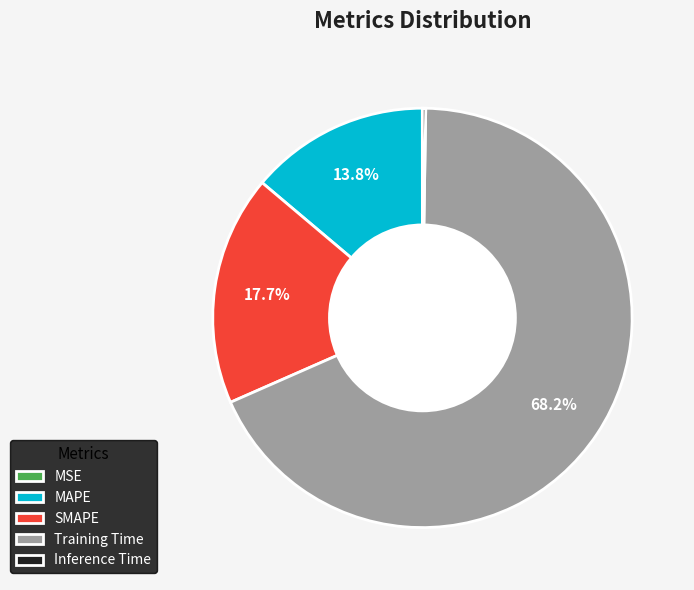

Which slice is the largest?

Training Time